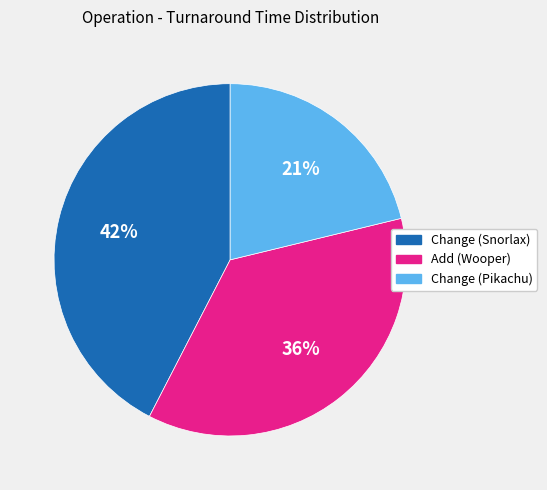

Combined, do Change (Snorlax) and Add (Wooper) account for over 50%?

Yes